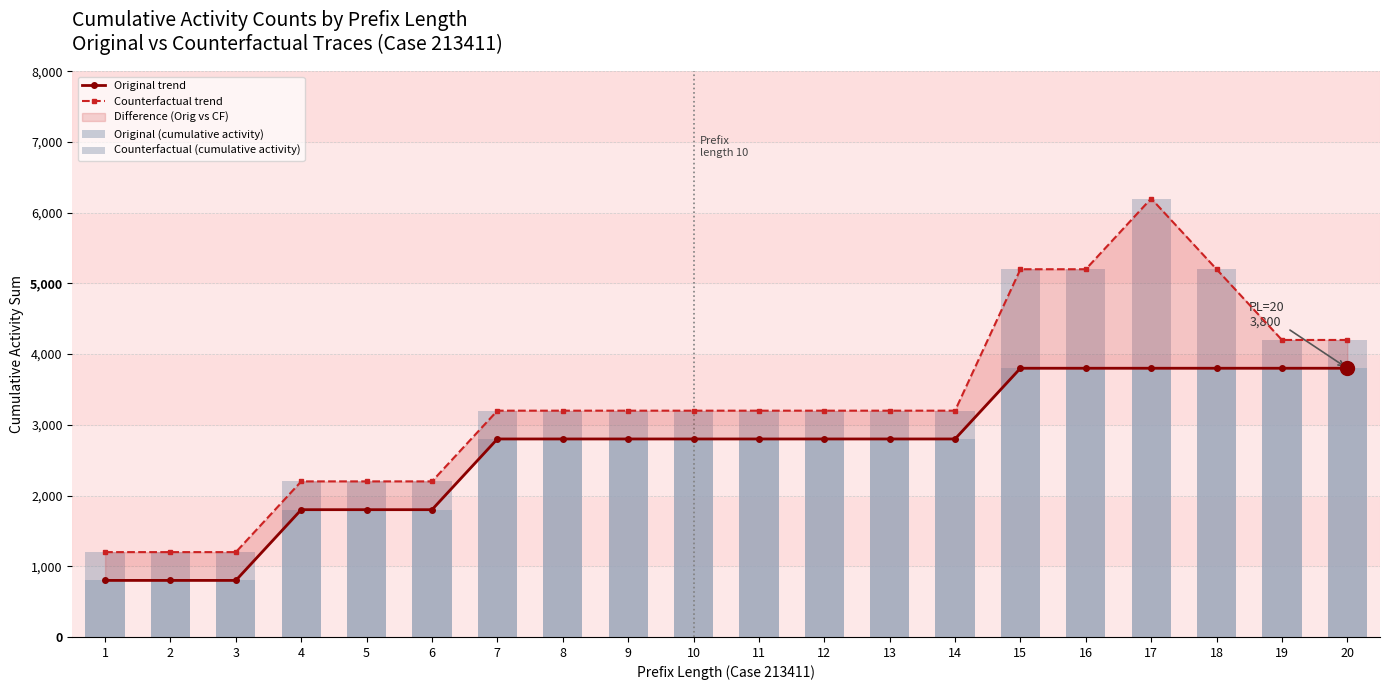

Which series has the largest range (max minus min)?

Counterfactual trend